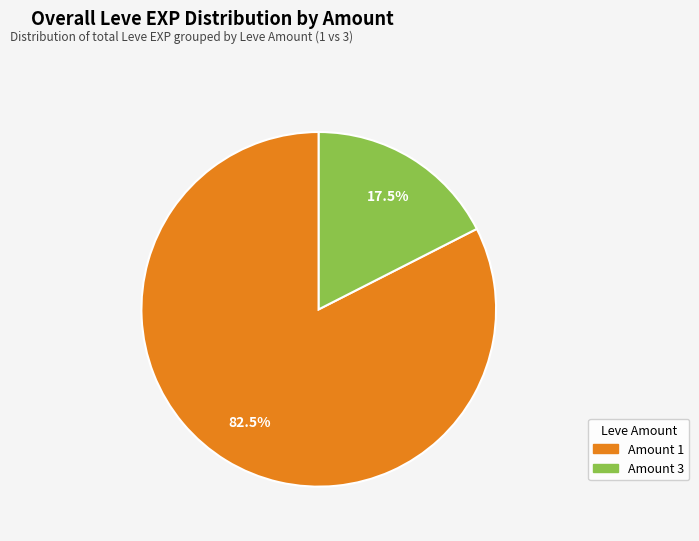

Is there a majority slice in this chart?

Yes